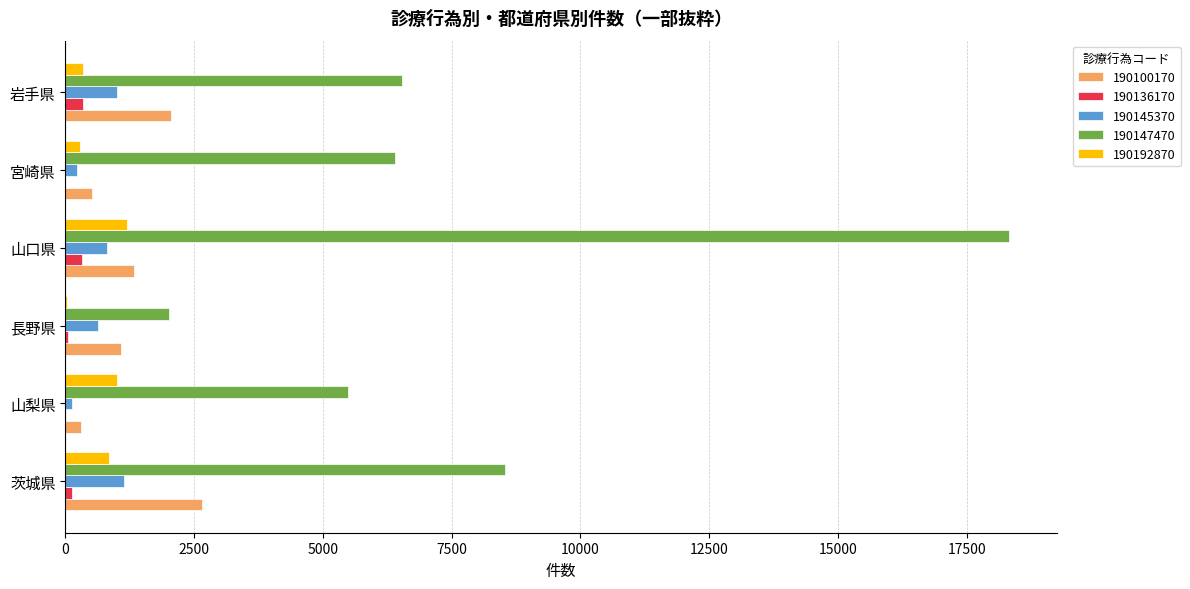

The 190100170 series shows 1660 at 長野県. True or false?

False